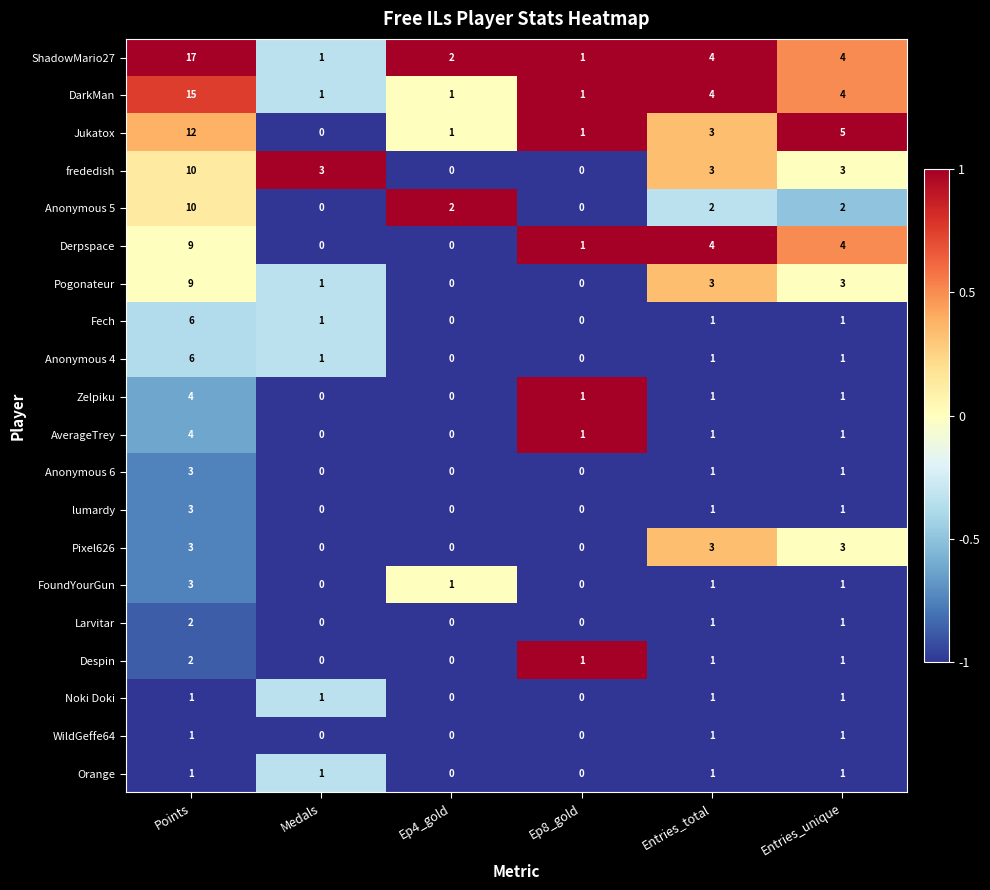

Is it true that Derpspace equals 0 at Medals?

True